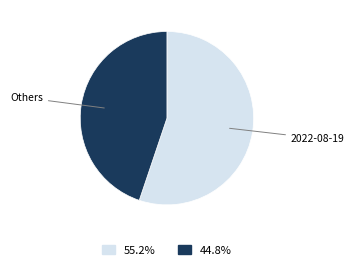

Is there any slice that represents more than half of the pie?

Yes